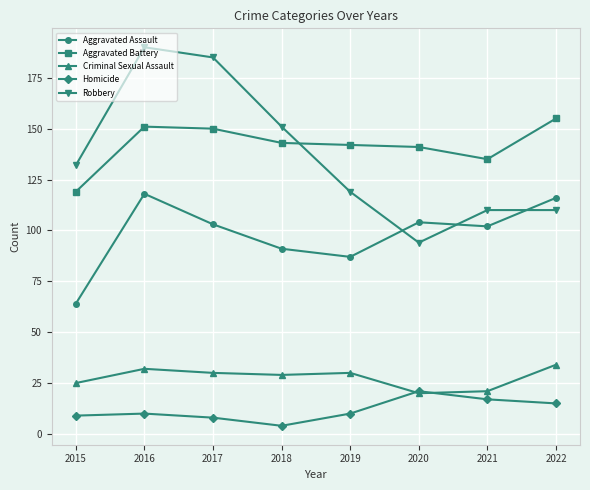

What is the sum of the Criminal Sexual Assault values at 2020 and 2016?

52